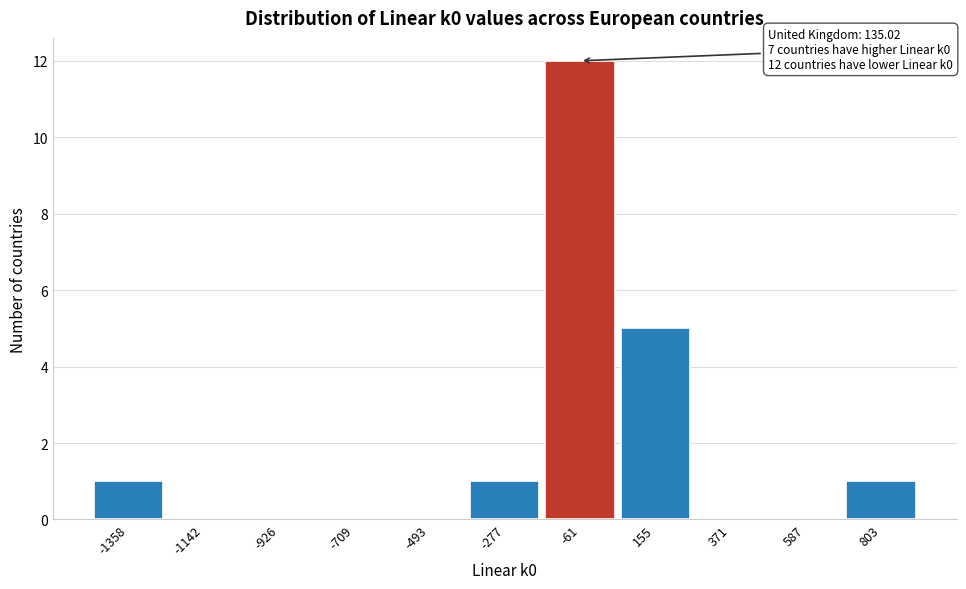

Reading left to right, list all the values displayed in this chart.

-1358=1	-1142=0	-926=0	-709=0	-493=0	-277=1	-61=12	155=5	371=0	587=0	803=1